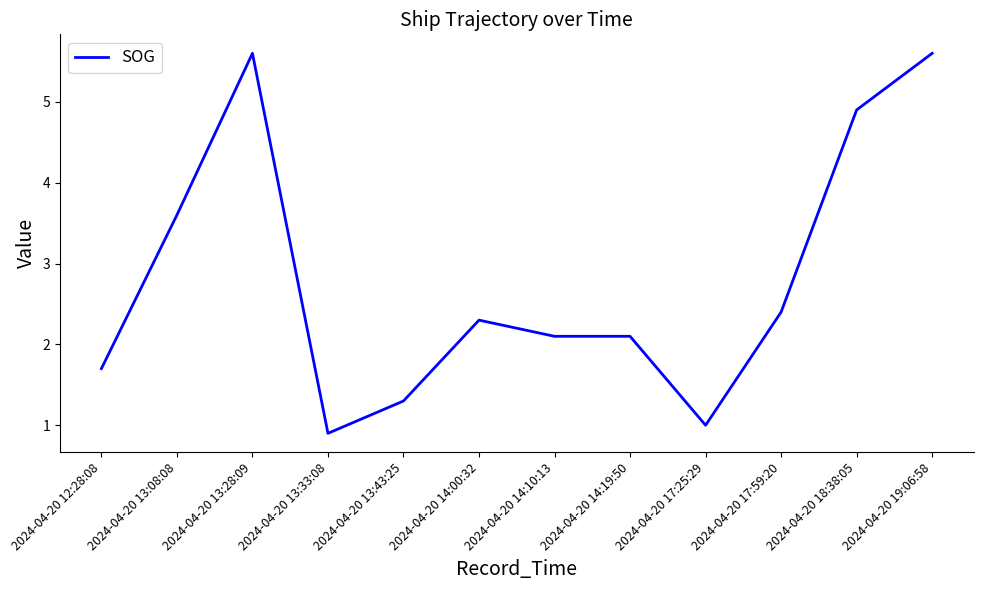

What is the smallest value displayed?

0.9